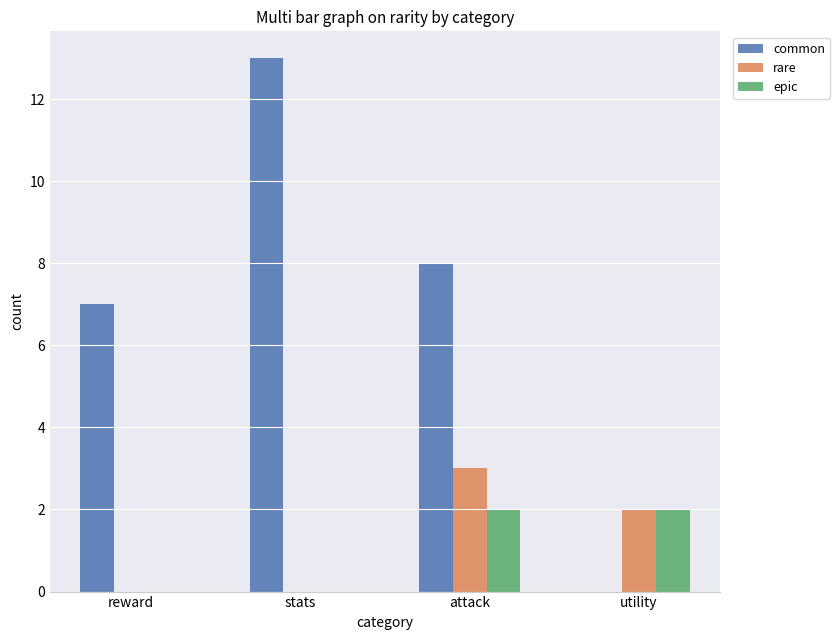

Which series has the widest spread of values?

common